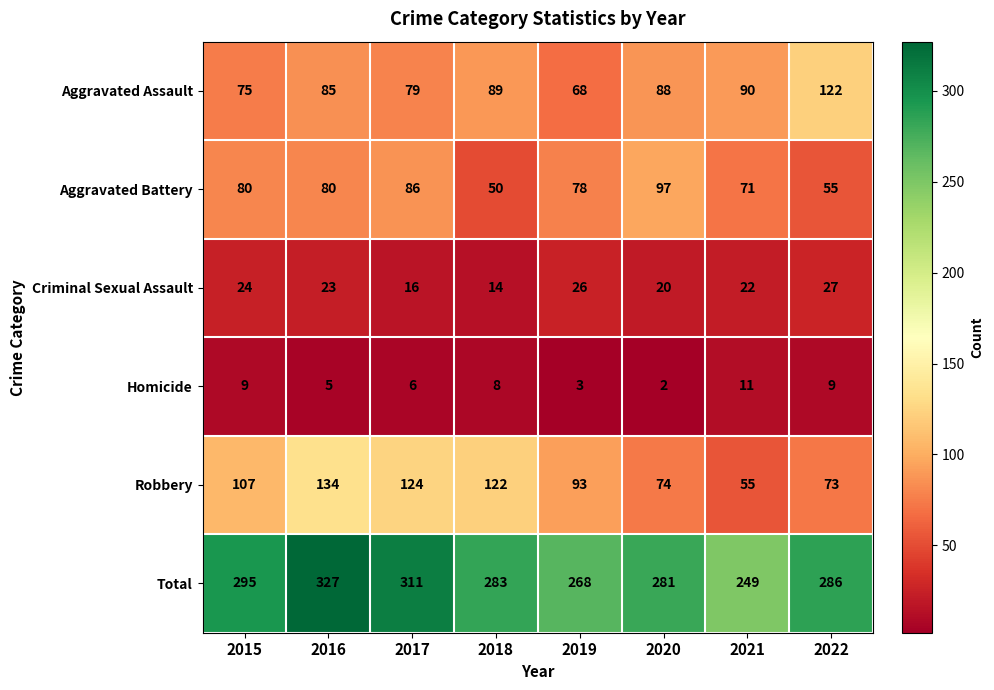

Which series has the widest spread of values?

Robbery